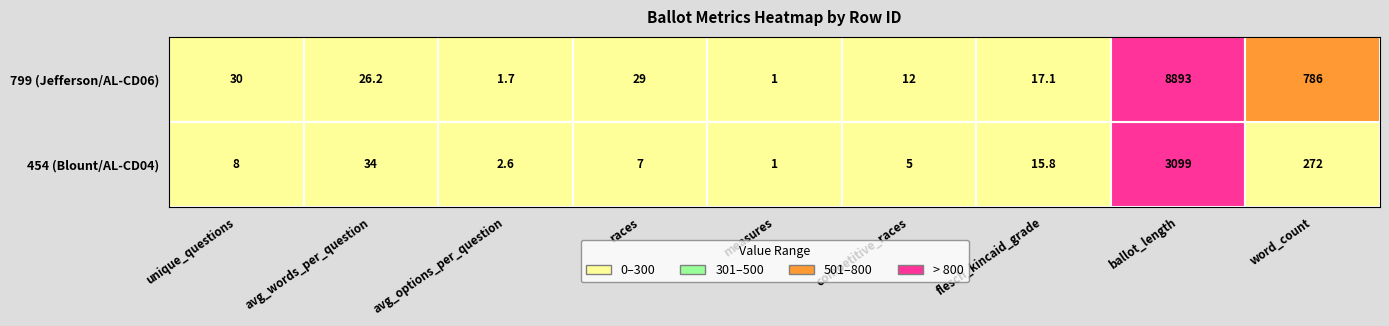

At how many categories does at least one series exceed 484?

2